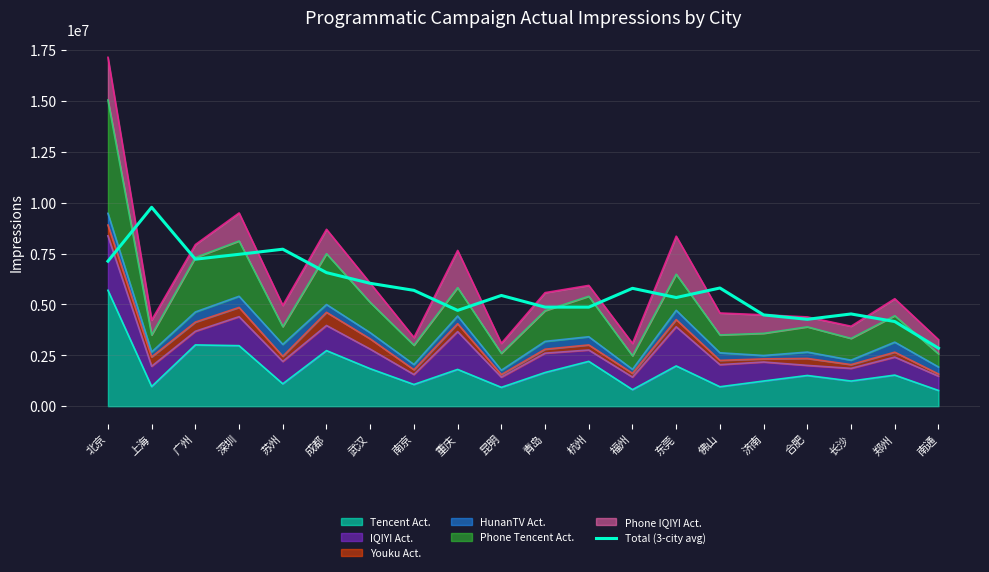

What is the ratio of the value at 佛山 to the value at 广州?

0.8